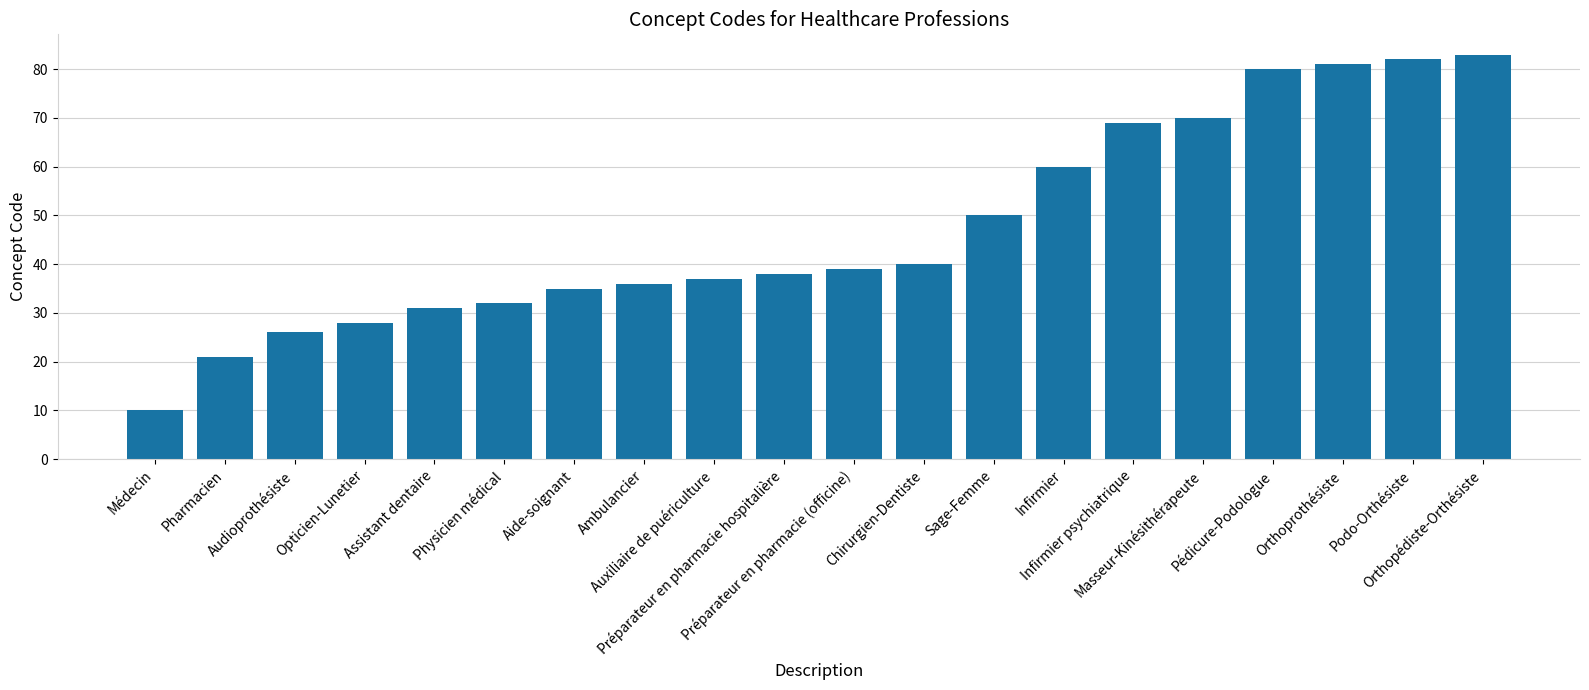

How many values are below 39?

10